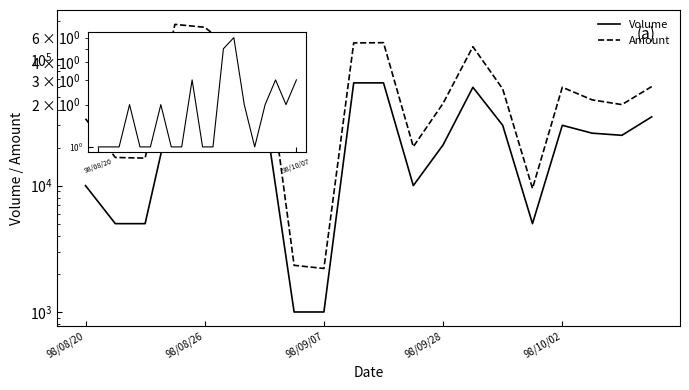

List the series in order of their peak value, lowest first.

Volume, Amount